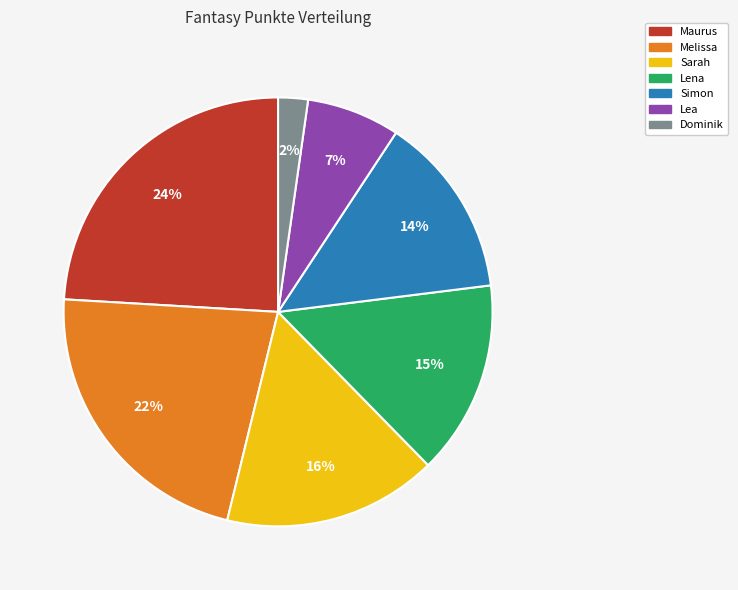

To the nearest percent, what is the difference between the largest and smallest slice percentages?

22%